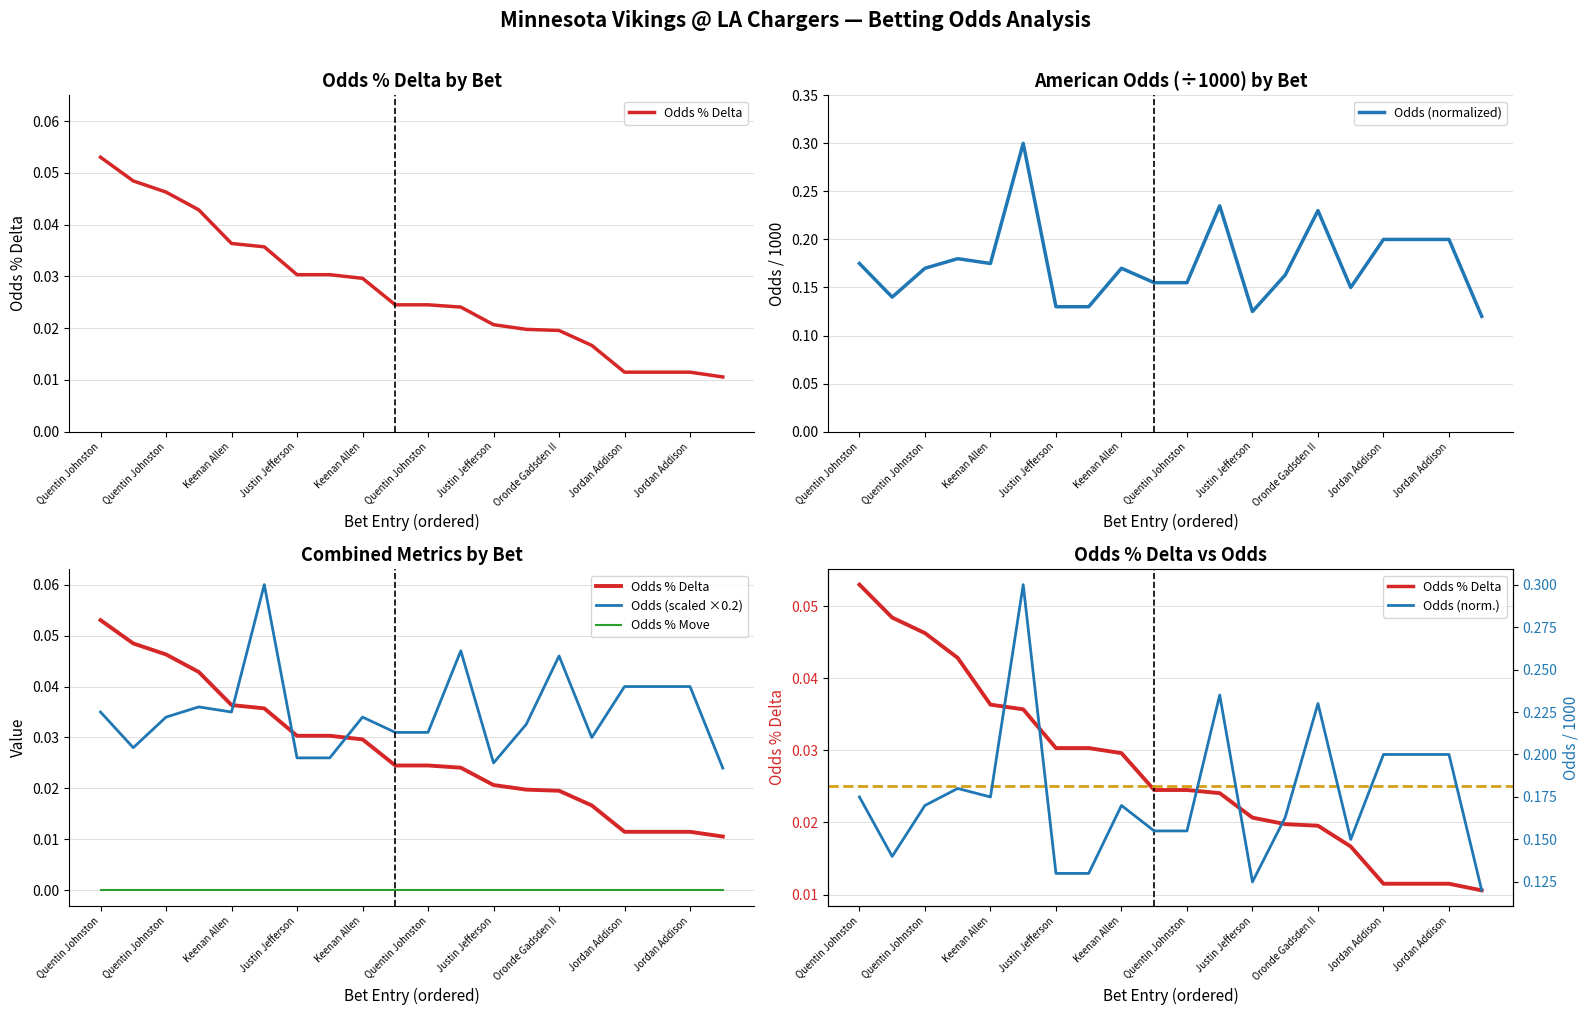

Is this an area chart (filled region under the line)?

No